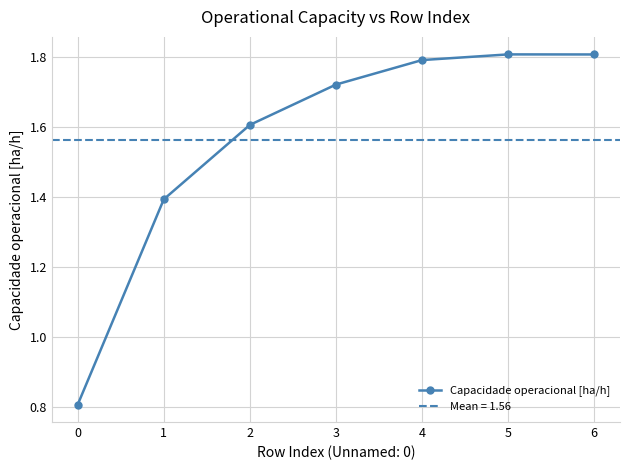

True or false: there are more than 1 points higher than both neighbors.

False